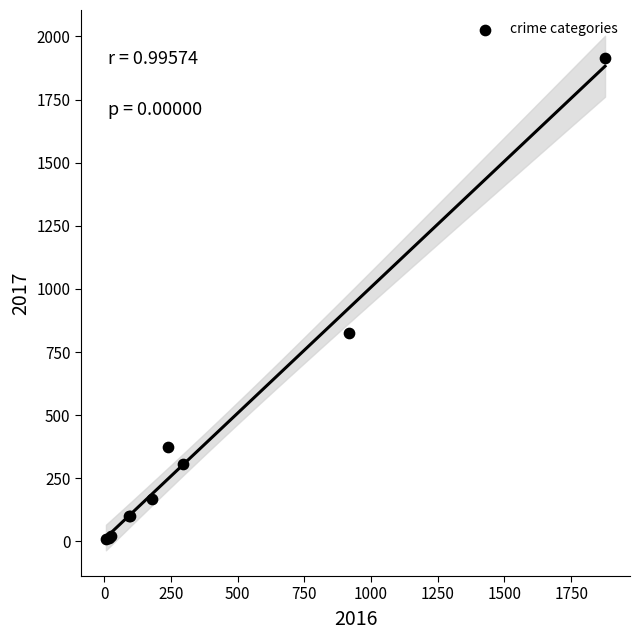

What Y value in the scatter plot is closest to 962?

826